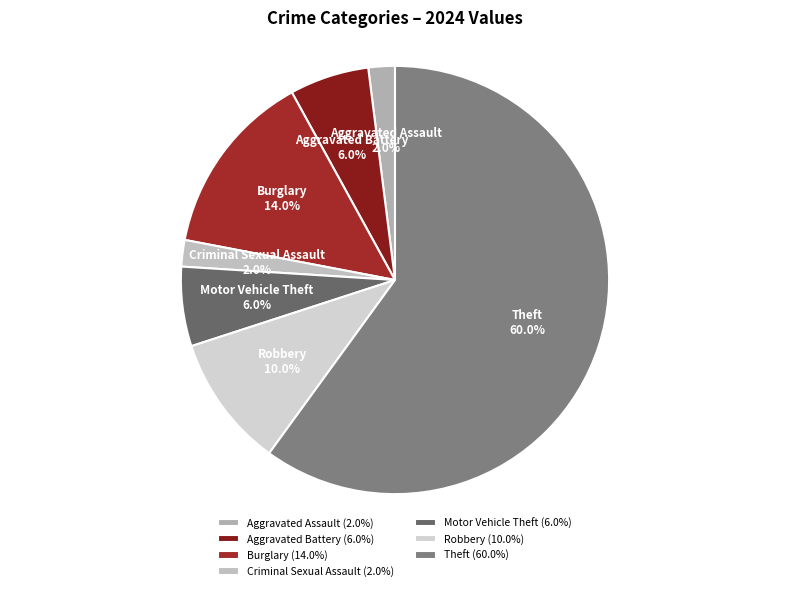

To the nearest percent, what is the combined percentage of Aggravated Assault and Criminal Sexual Assault?

4%